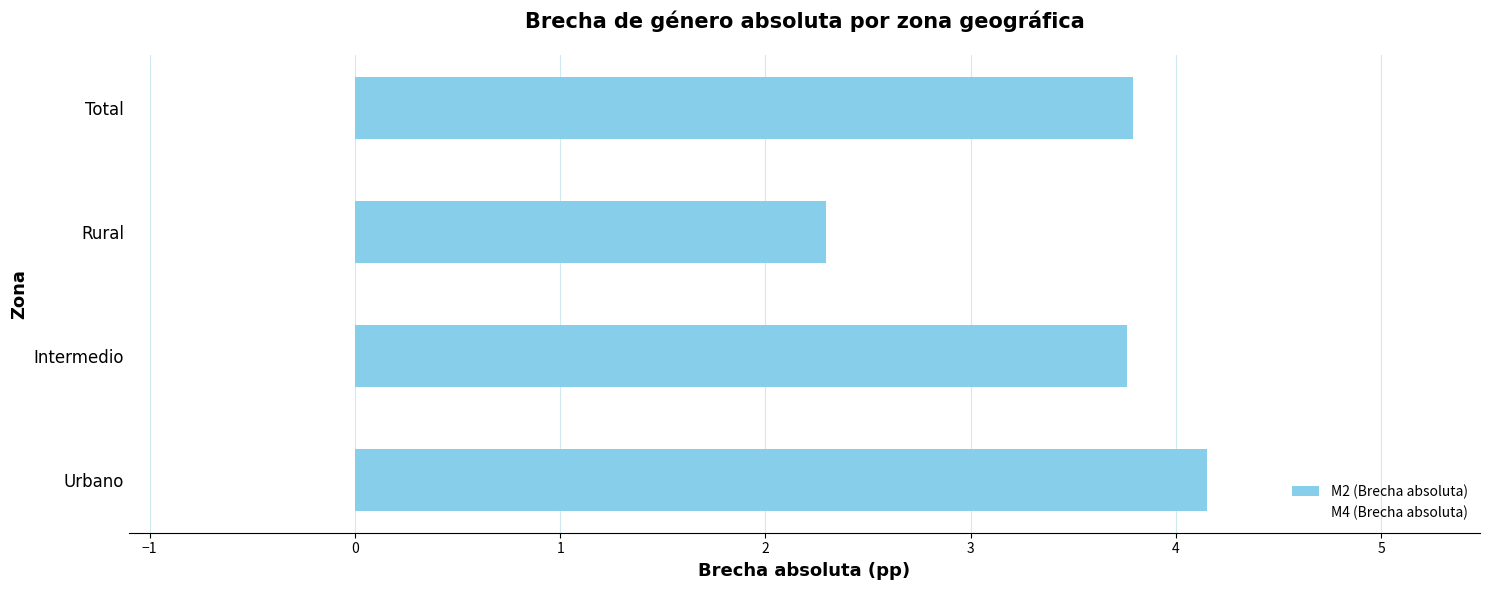

The value at Intermedio is 3.8. True or false?

True